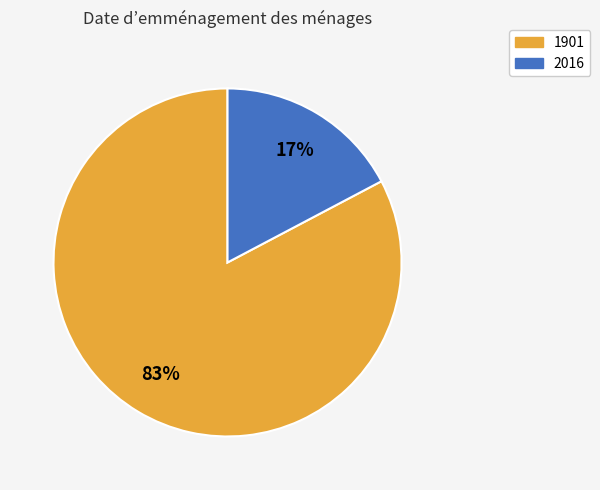

To the nearest percent, what is the average slice percentage?

50%